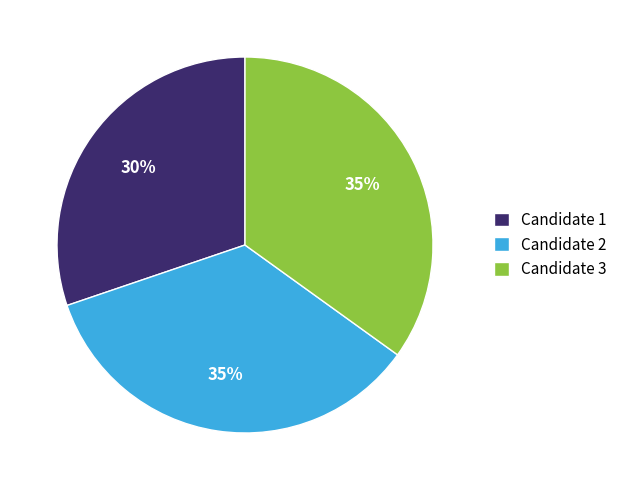

What percentage is the Candidate 3 slice, to the nearest percent?

35%